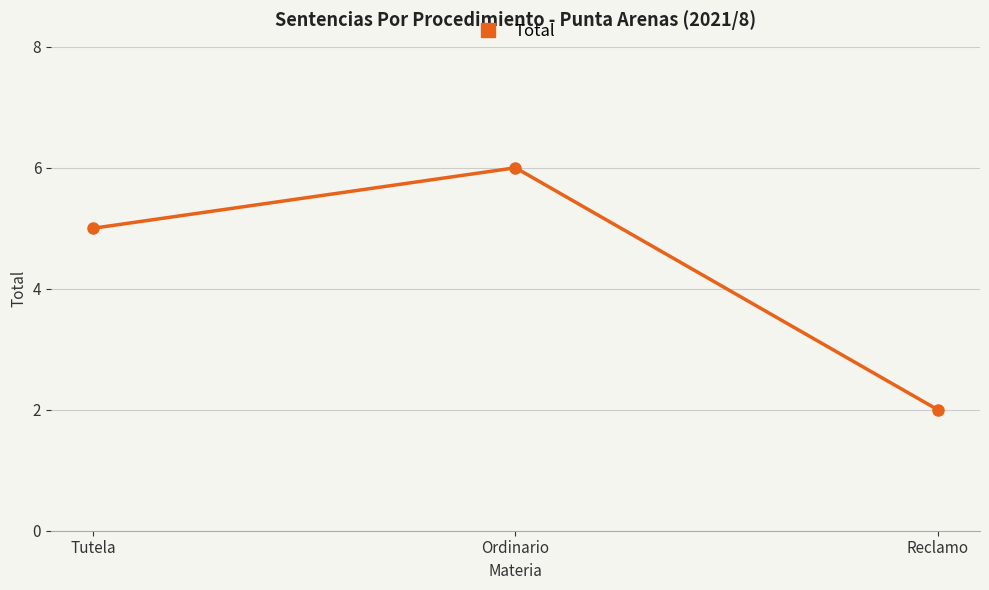

What is the difference between the values at Reclamo and Ordinario?

4